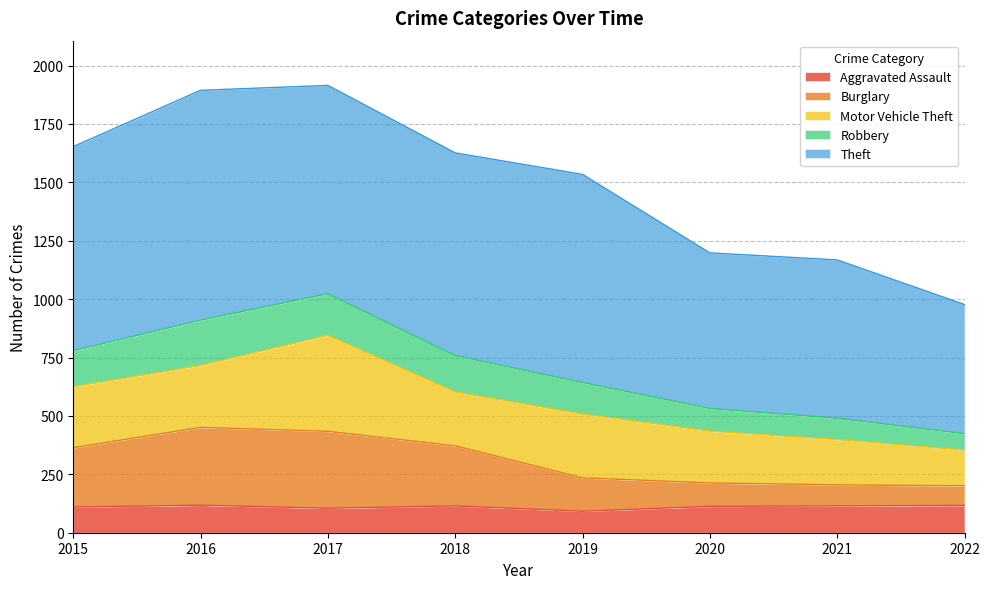

What is the maximum value for Aggravated Assault?

118